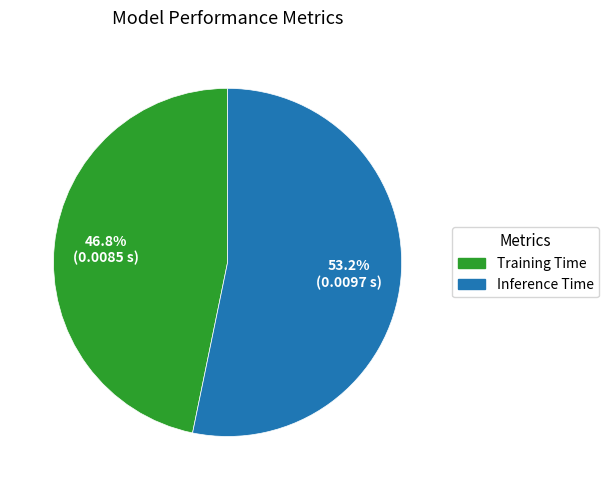

To the nearest percent, what is the combined percentage of Inference Time and Training Time?

100%